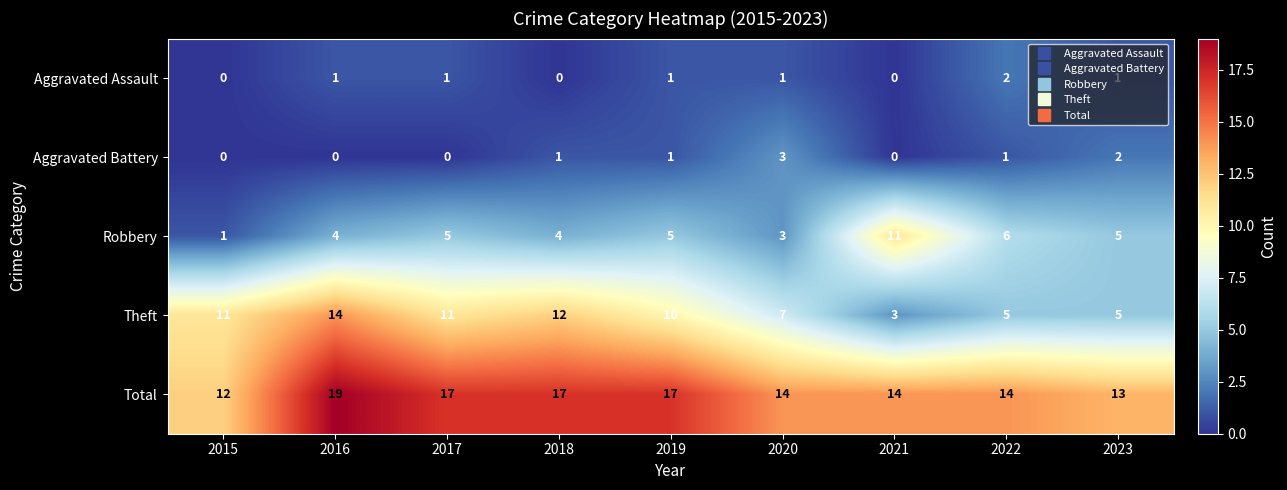

At how many categories does at least one series exceed 10?

9